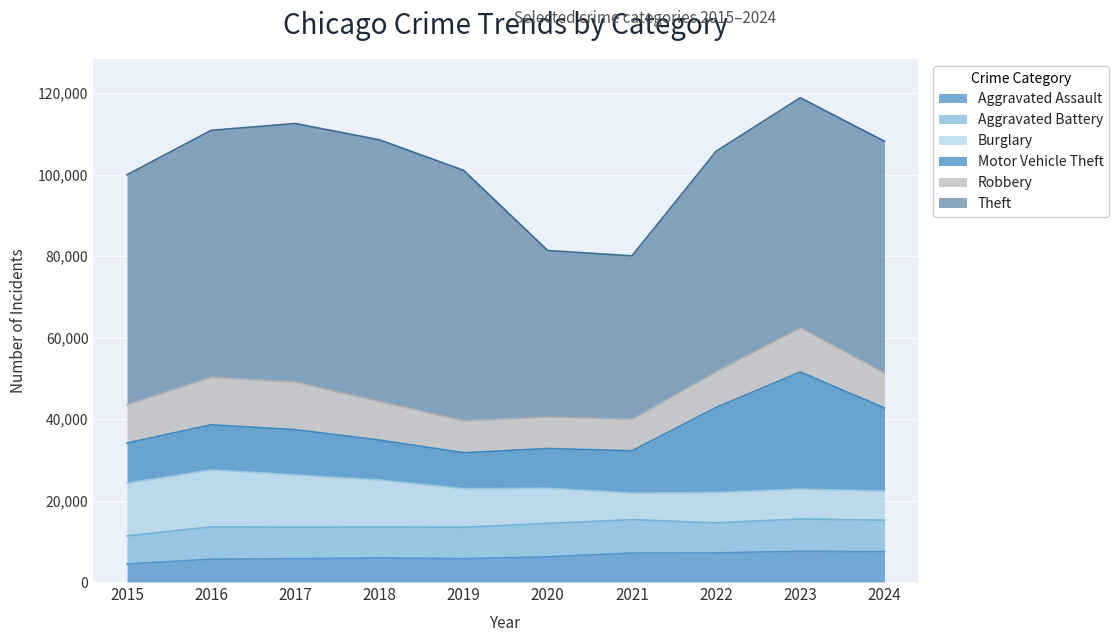

How many values in the Aggravated Assault series exceed 6180?

4